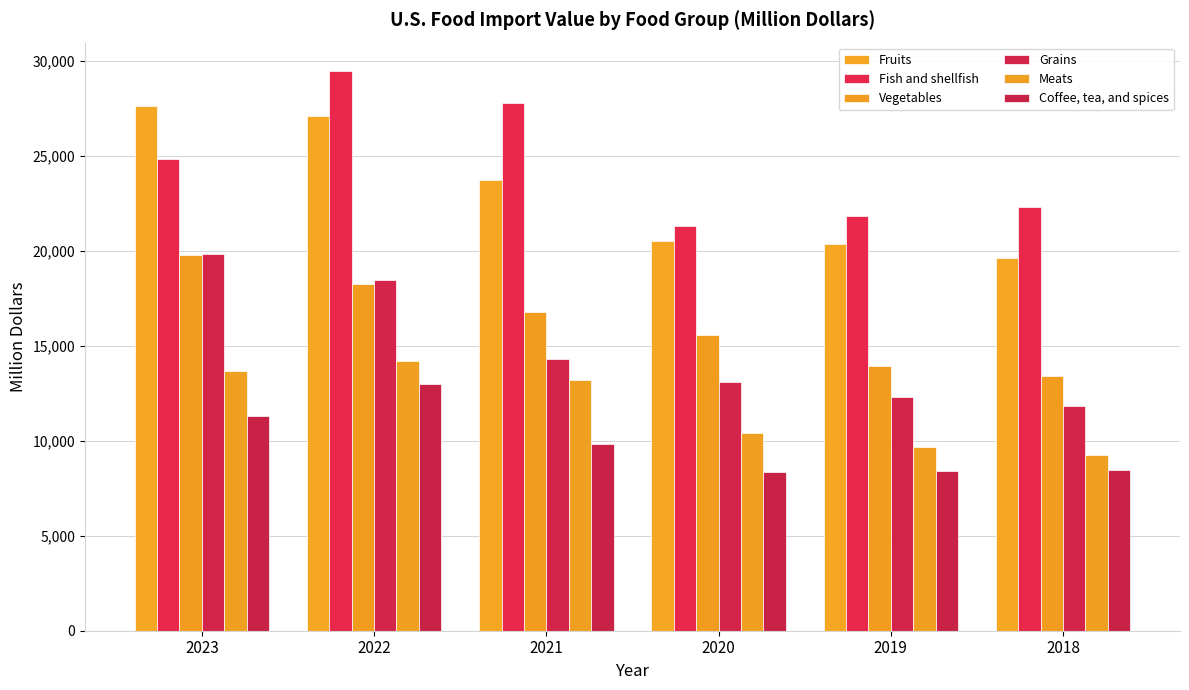

What is the value of the Coffee, tea, and spices bar at the 2nd from the left?

12979.9